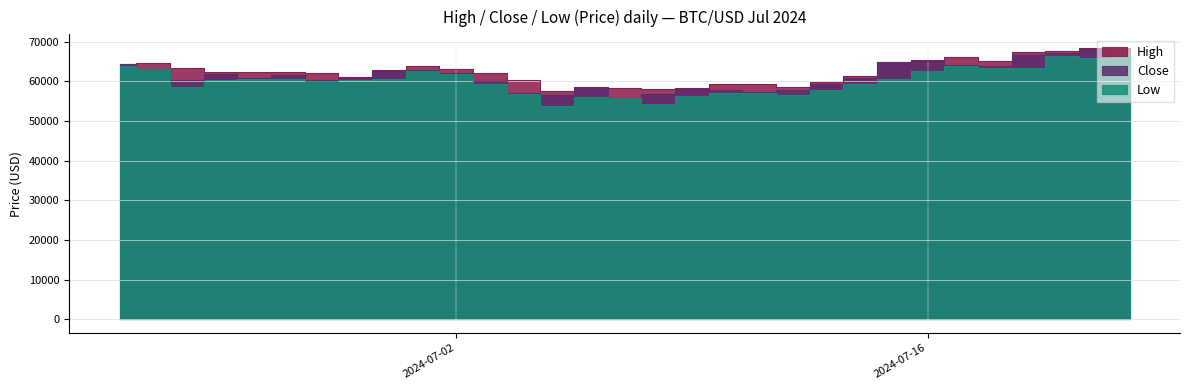

Which series has the largest total across all categories?

High